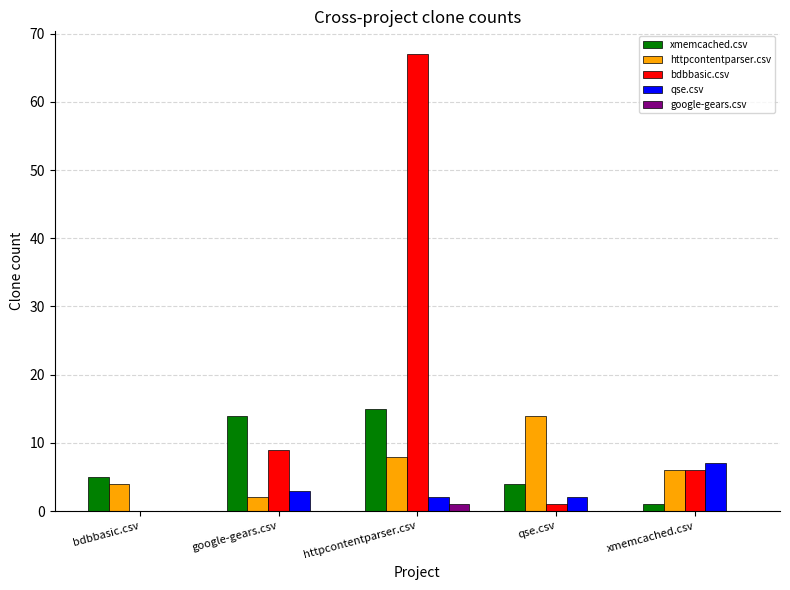

The value of qse.csv at bdbbasic.csv is 0. True or false?

True